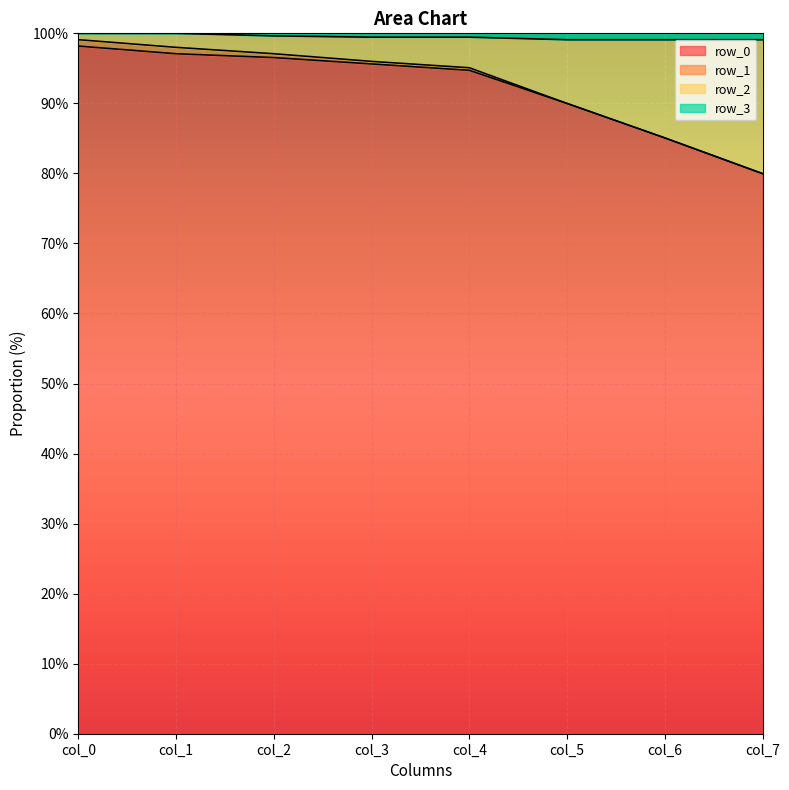

What is the sum of all row_1 values?

795.8